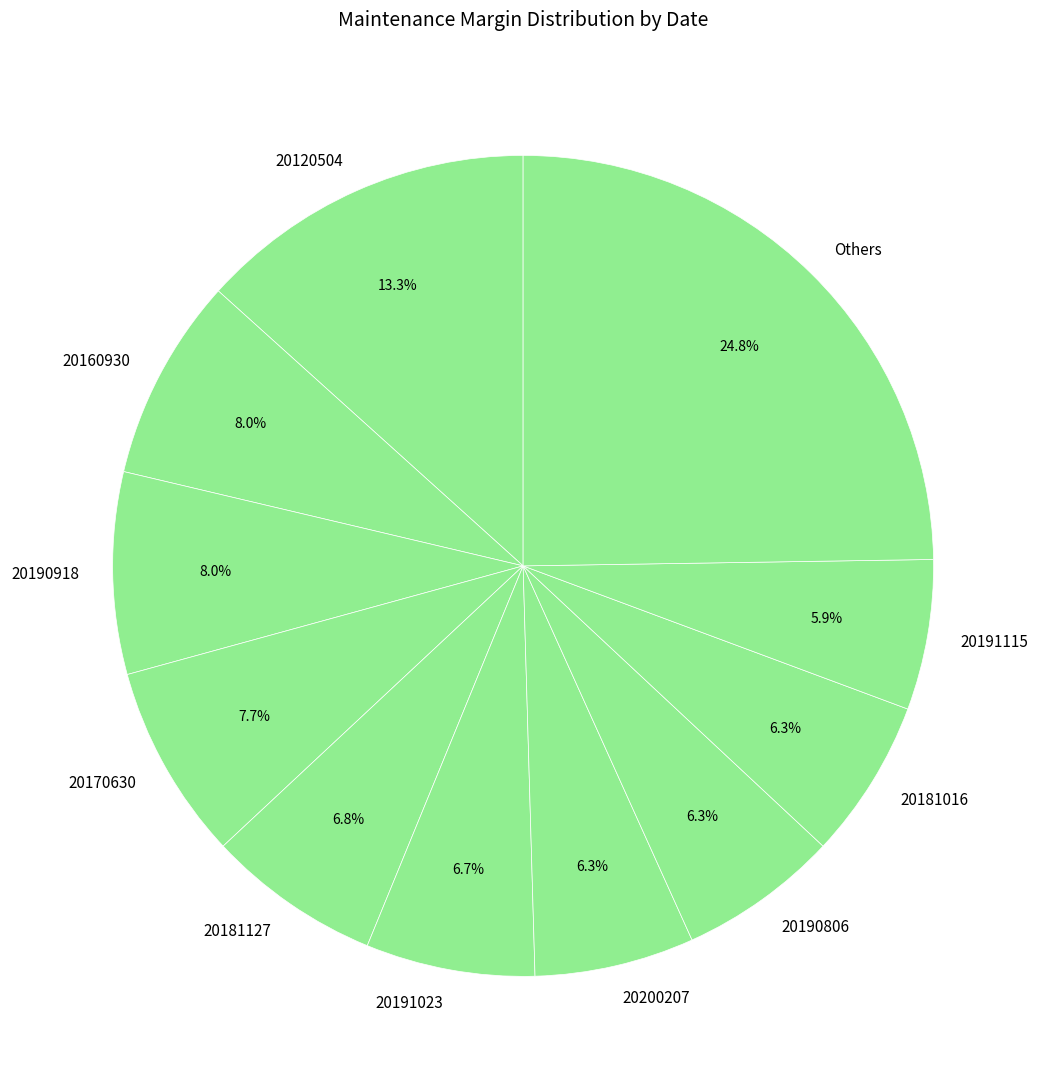

How many segments does this pie chart have?

11